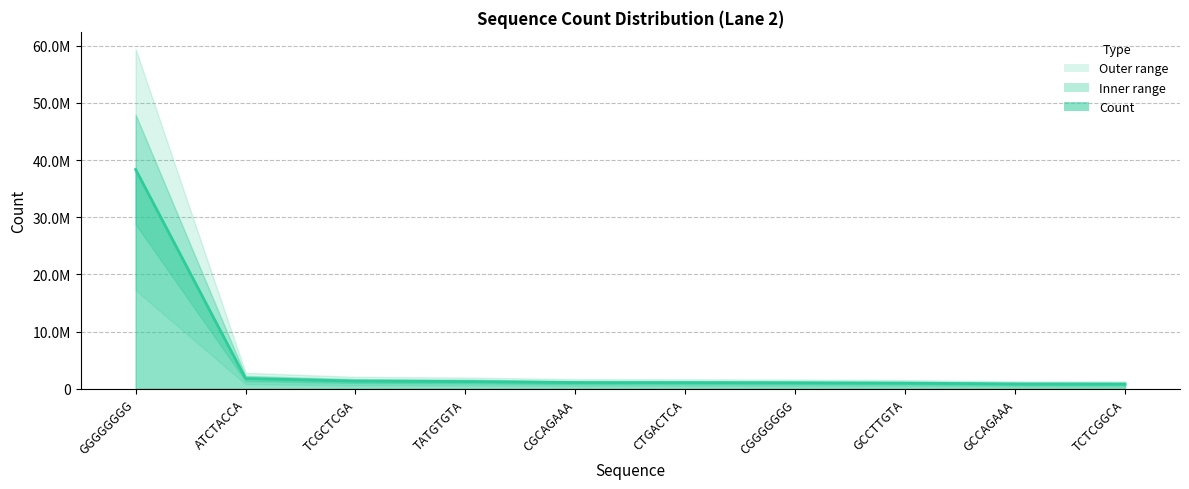

How many data points does each series have?

10